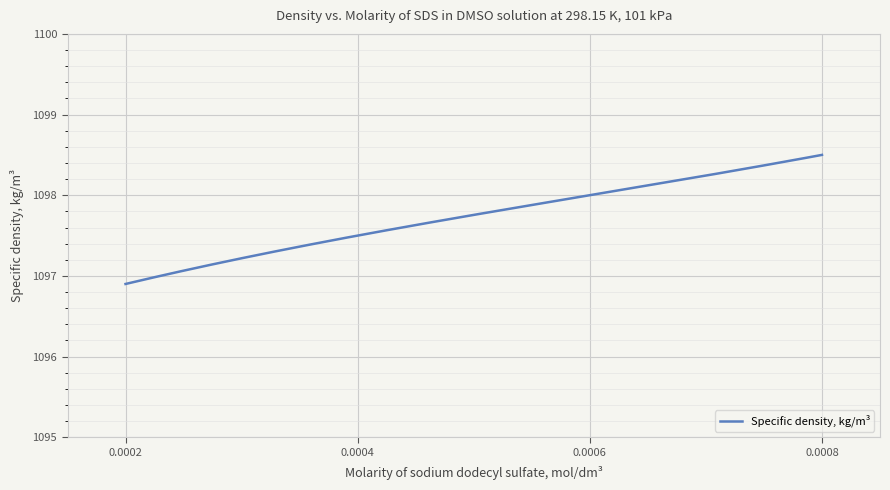

What is the minimum value shown in the chart?

1096.9